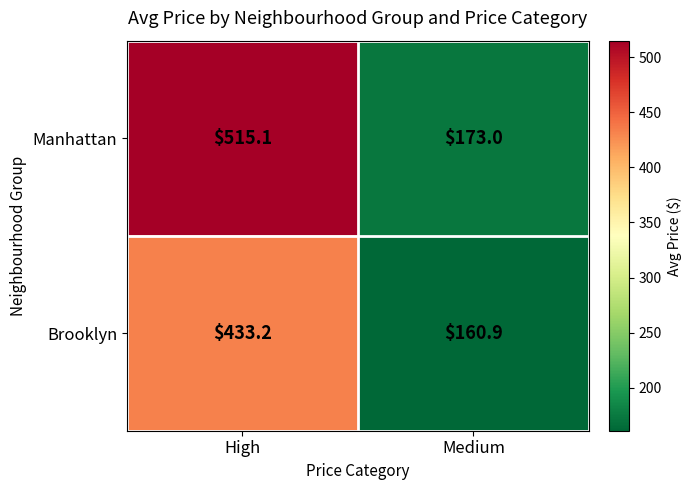

At which label does Brooklyn first exceed 433?

High